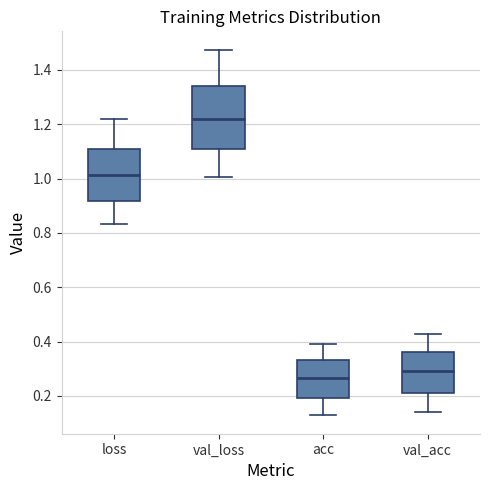

Which box's median line is the highest?

val_loss